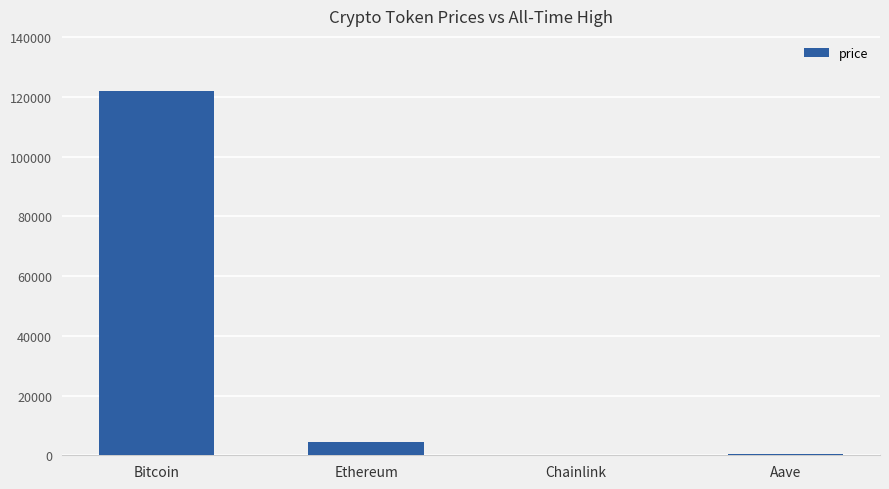

At which label does the data first exceed 4450?

Bitcoin